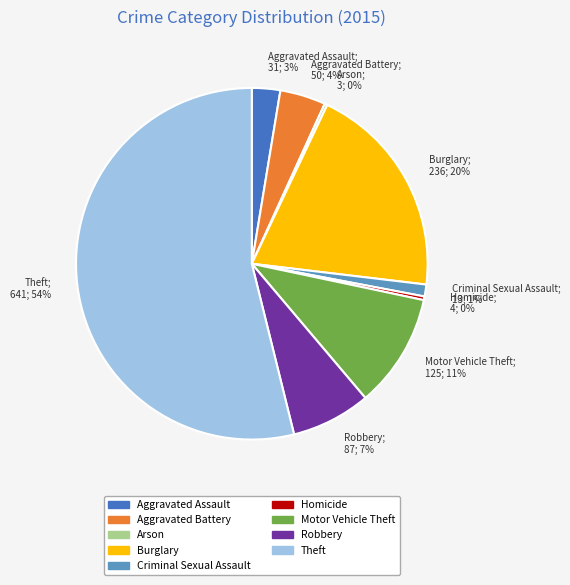

Which has a higher value, Criminal Sexual Assault or Theft?

Theft